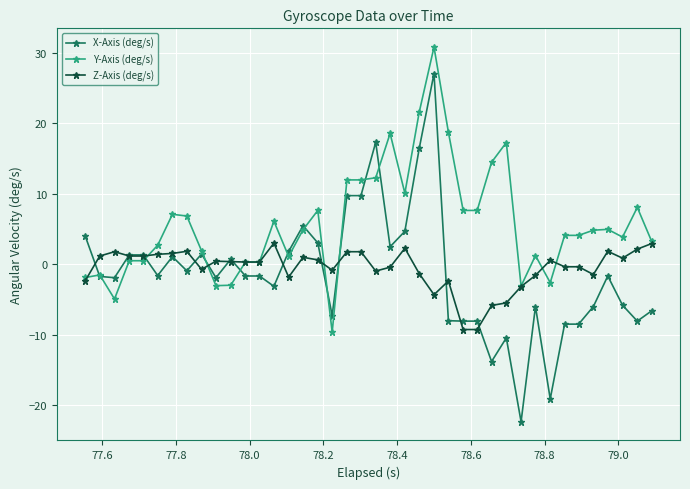

After their last crossing, which series has the higher values: X-Axis (deg/s) or Z-Axis (deg/s)?

Z-Axis (deg/s)